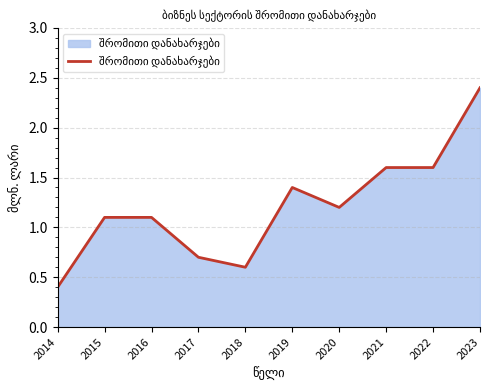

Reading left to right, list all the values displayed in this chart.

2014=0.4	2015=1.1	2016=1.1	2017=0.7	2018=0.6	2019=1.4	2020=1.2	2021=1.6	2022=1.6	2023=2.4